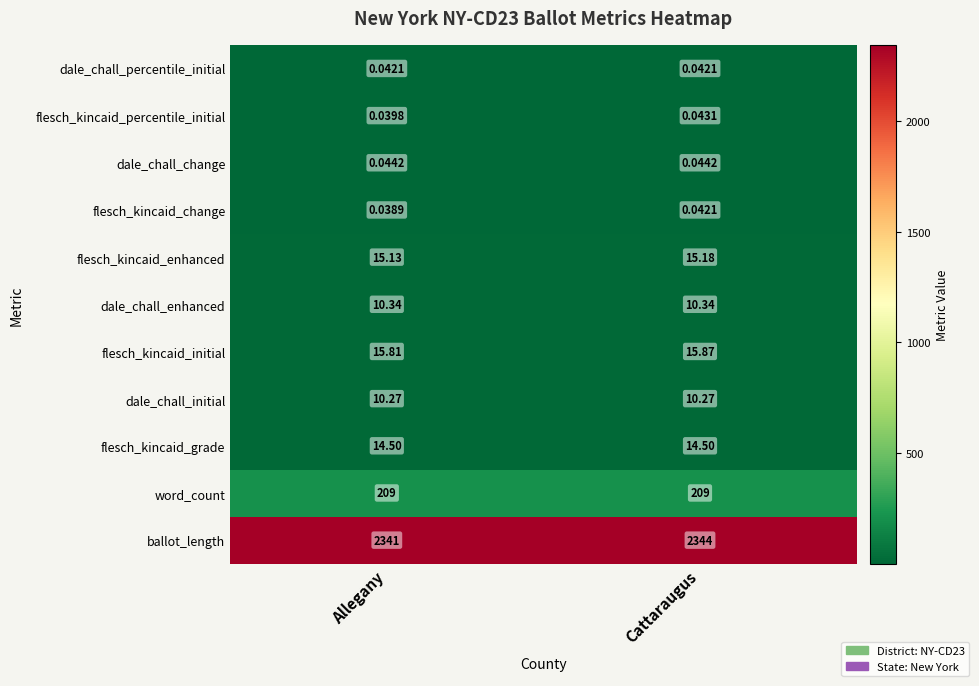

At which category is the sum across all series the highest?

Cattaraugus